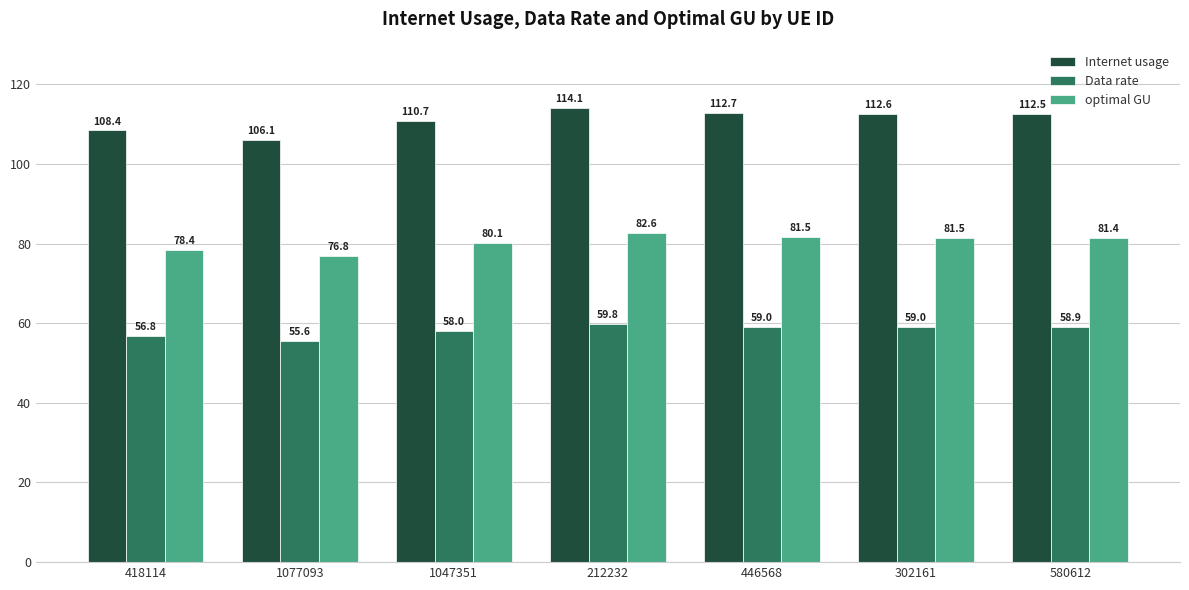

What position from the right is 212232?

4